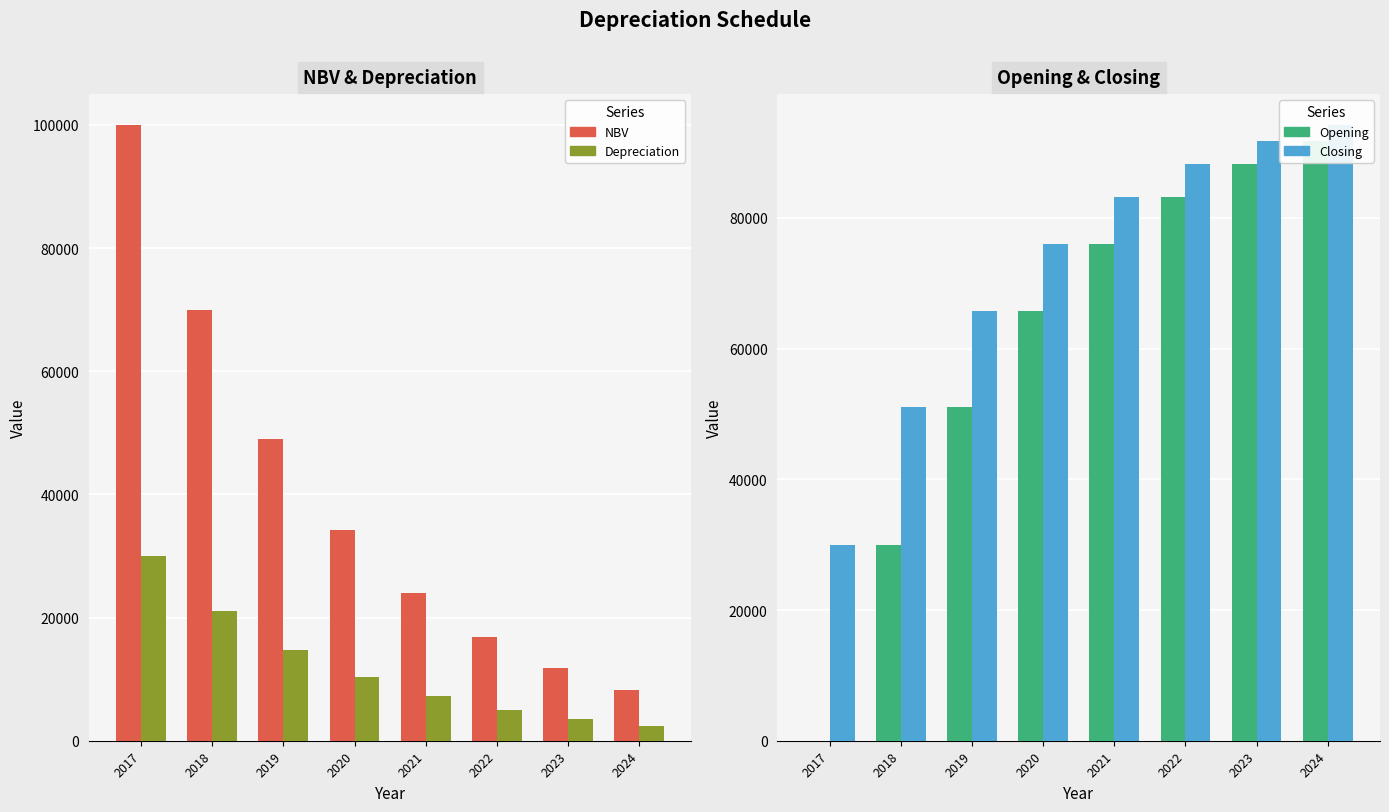

Reading left to right, extract all data points from this chart.

NBV: 100000	70000	49000	34300	24010	16807	11765	8236
Depreciation: 30000	21000	14700	10290	7203	5042	3529	2471
Opening: 0	30000	51000	65700	75990	83193	88235	91764
Closing: 30000	51000	65700	75990	83193	88235	91764	94235